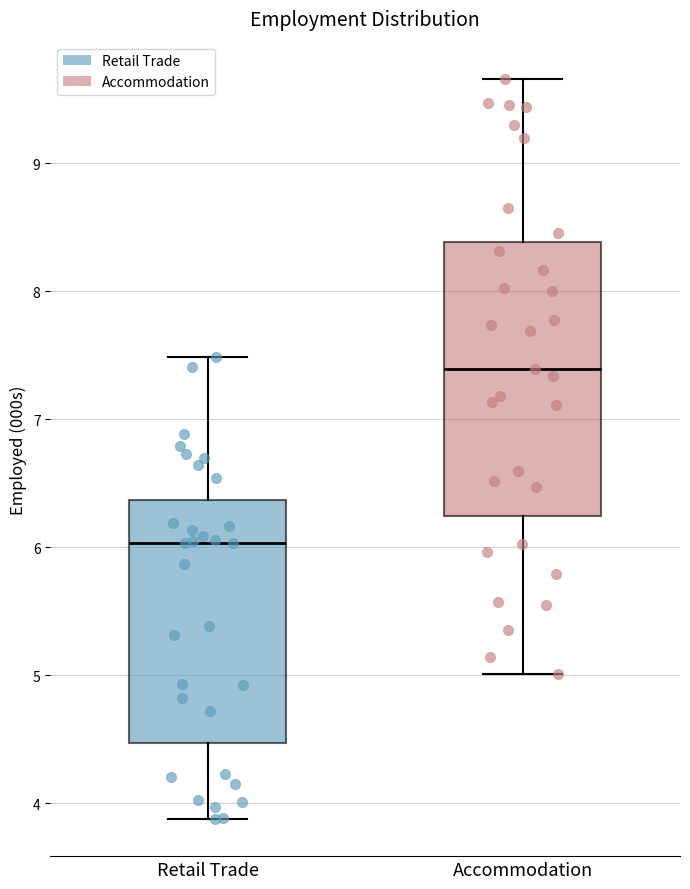

Reading left to right, read every box against the y-axis: the position of its median line, the range the box covers, and the ends of its whiskers. The values are not printed on the chart, so give them approximately, as read against the axis.

Retail Trade: median 6.0, box 4.5 to 6.4, whiskers 3.9 to 7.5
Accommodation: median 7.4, box 6.2 to 8.4, whiskers 5.0 to 9.7